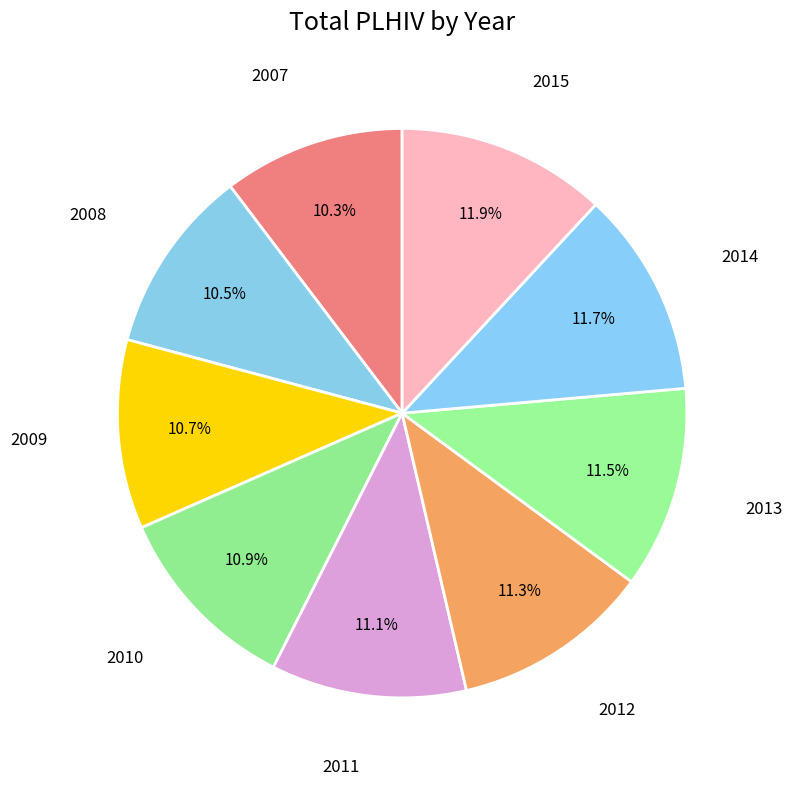

How many slices are in this pie chart?

9